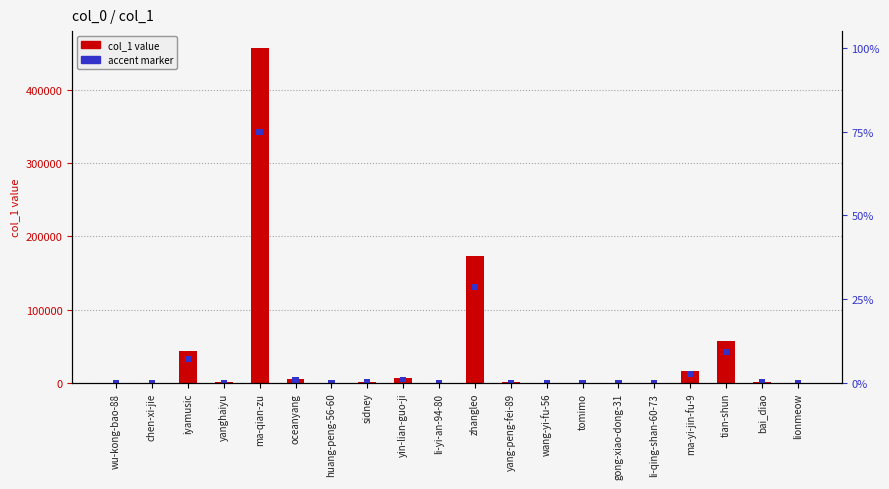

True or false: accent marker has a value of 8000 at ma-qian-zu.

True